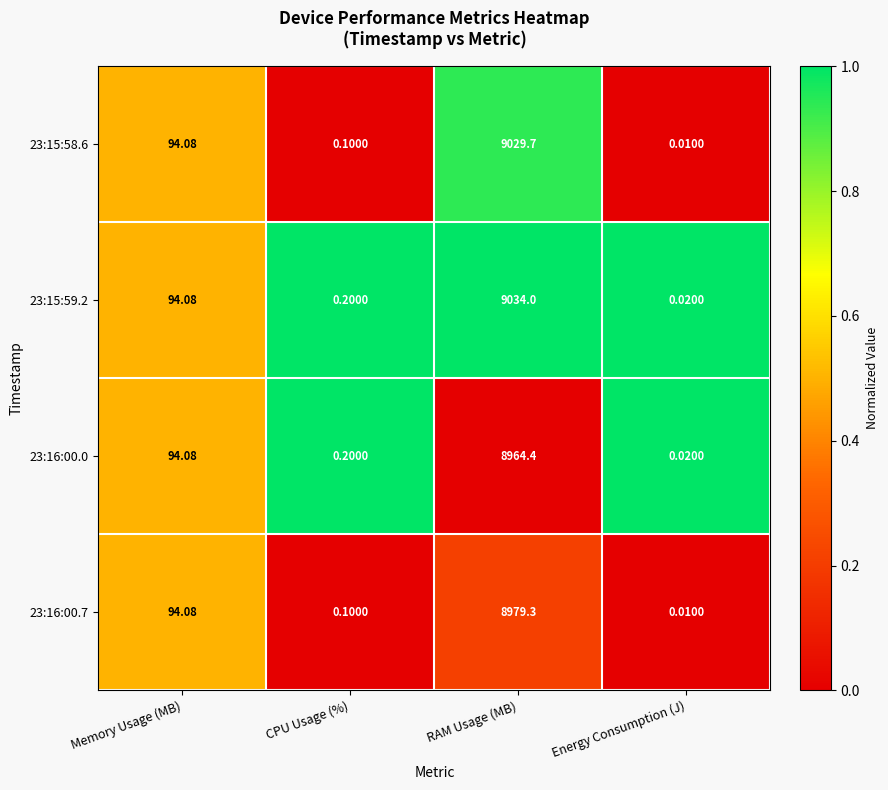

Is the value of 23:15:59.2 at CPU Usage (%) greater than the value of 23:16:00.0 at Energy Consumption (J)?

Yes